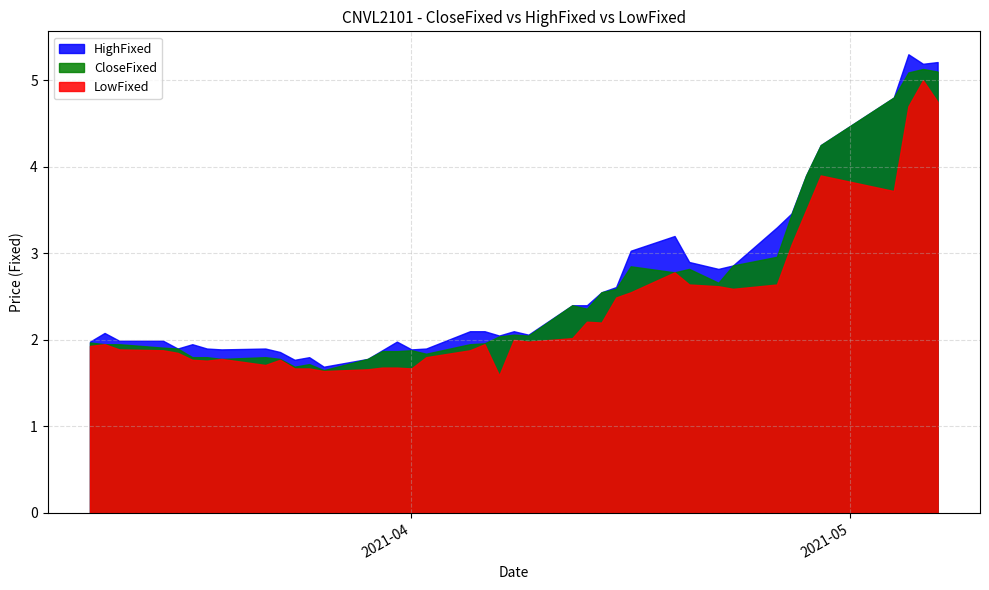

At which category is the sum across all series the highest?

20210506